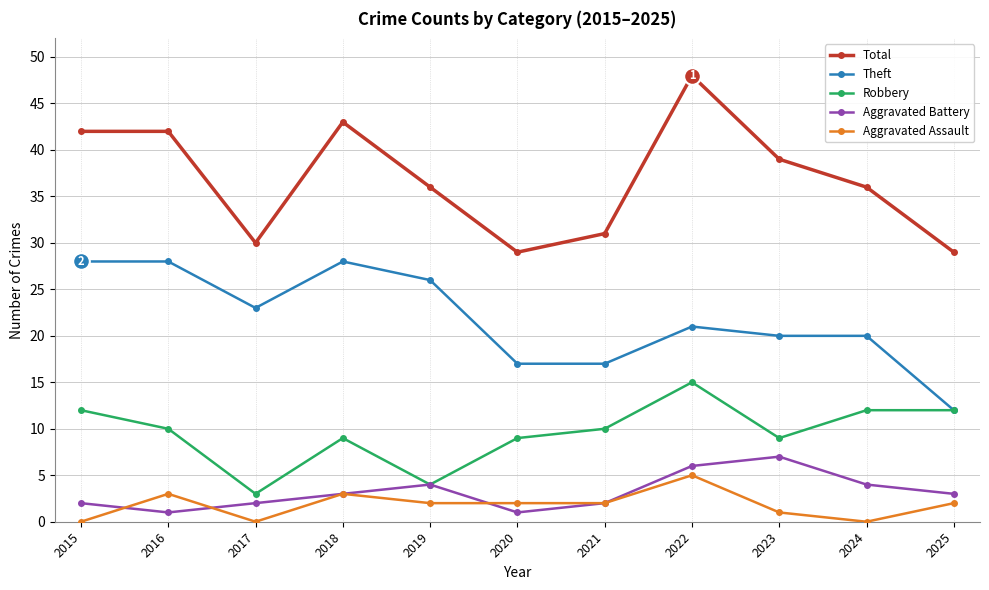

How many lines are shown in the chart?

5